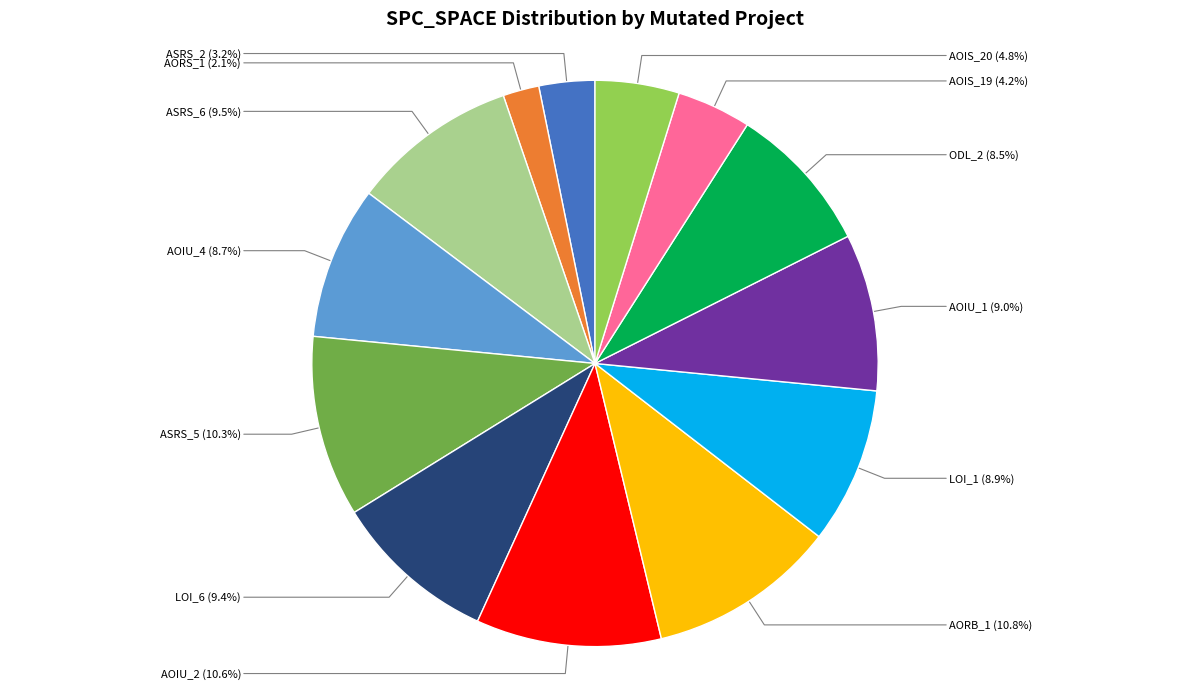

How many segments does this pie chart have?

13